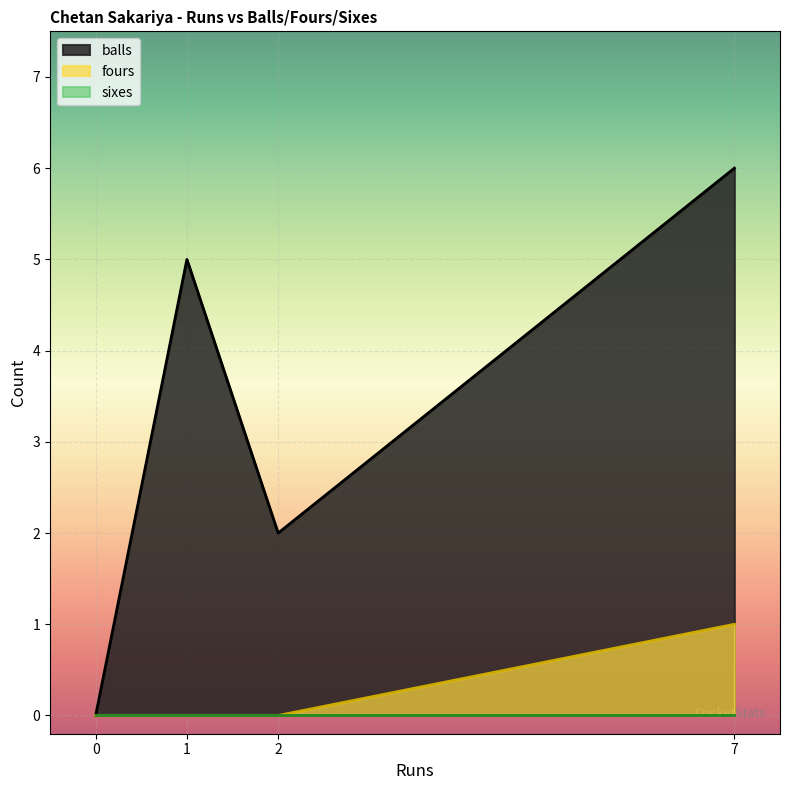

Rank the categories by sixes value from lowest to highest.

1, 0, 2, 7